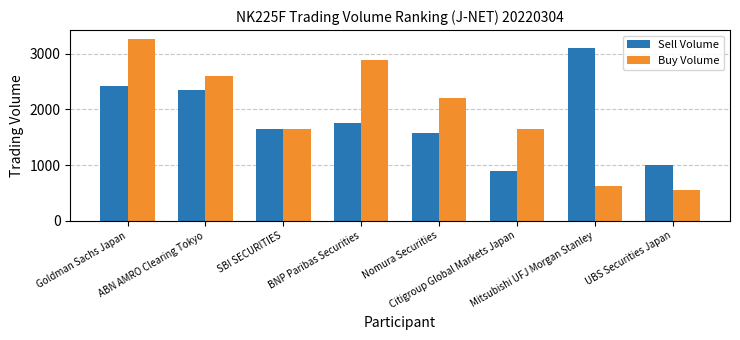

Which category has the lowest value across all series?

UBS Securities Japan